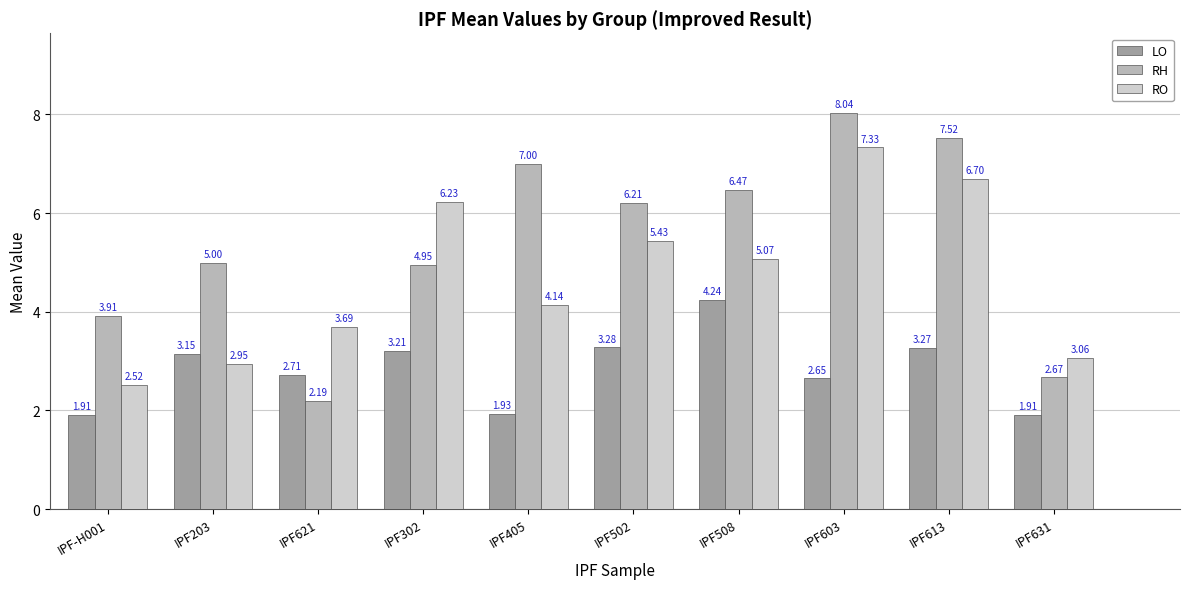

Does the chart contain any negative values?

No